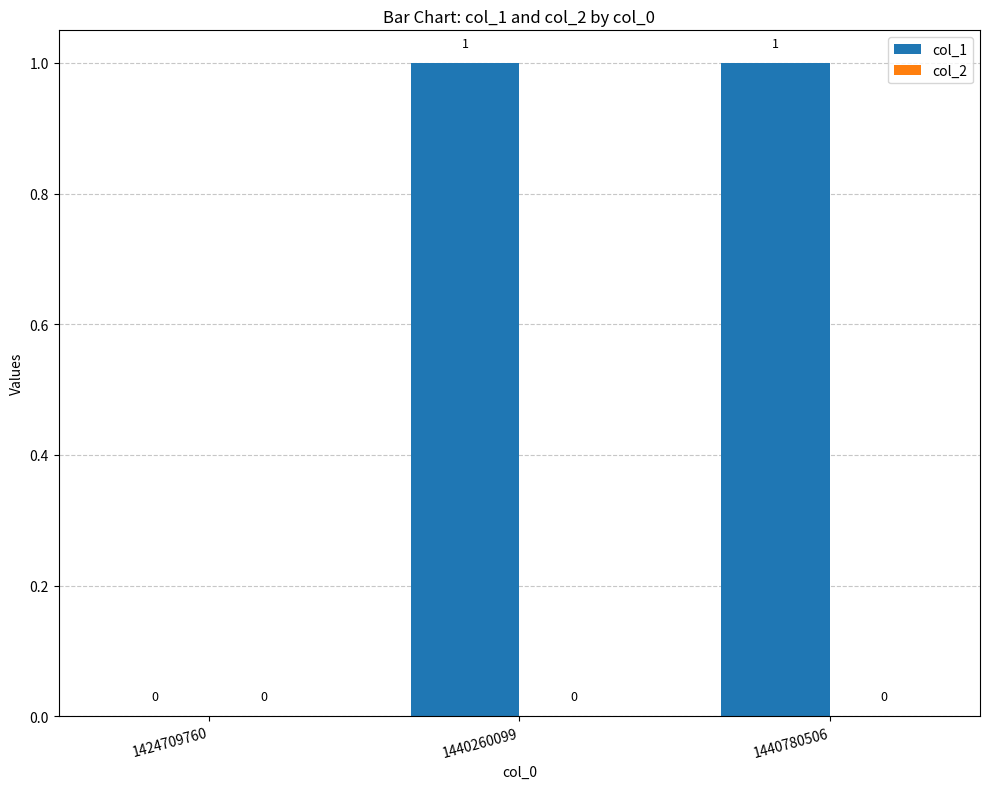

What is the ratio of the value at 1440780506 to the value at 1440260099?

1.0